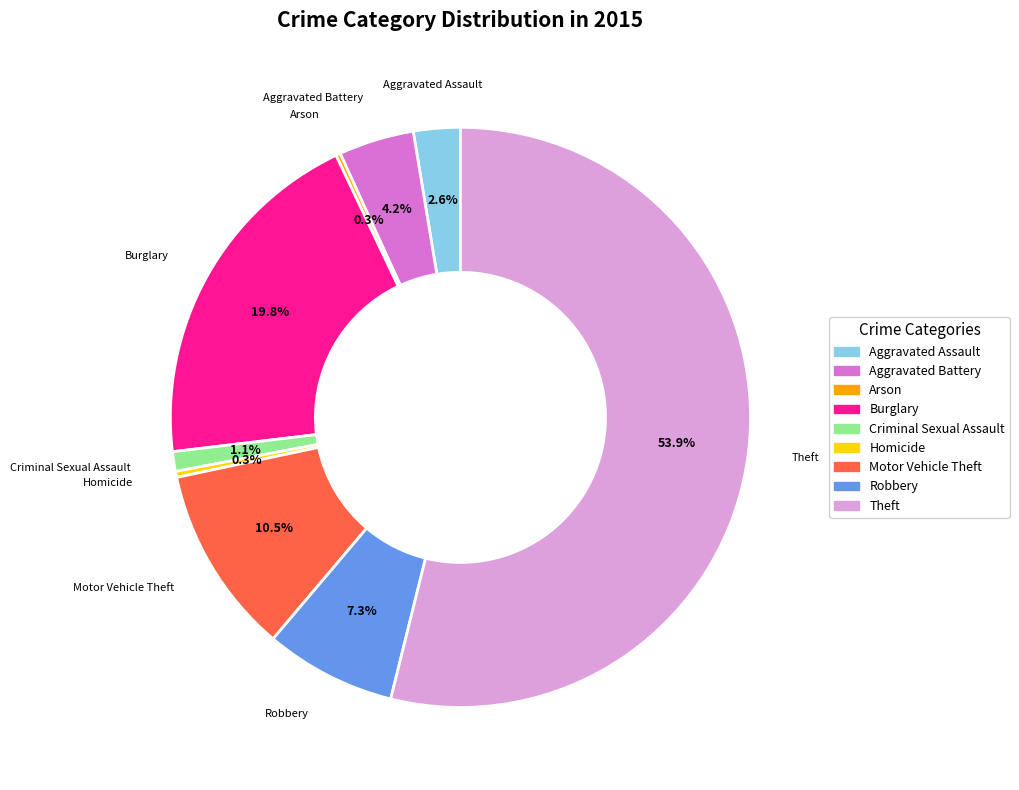

To the nearest percent, what is the difference between the Criminal Sexual Assault and Homicide slice percentages?

1%